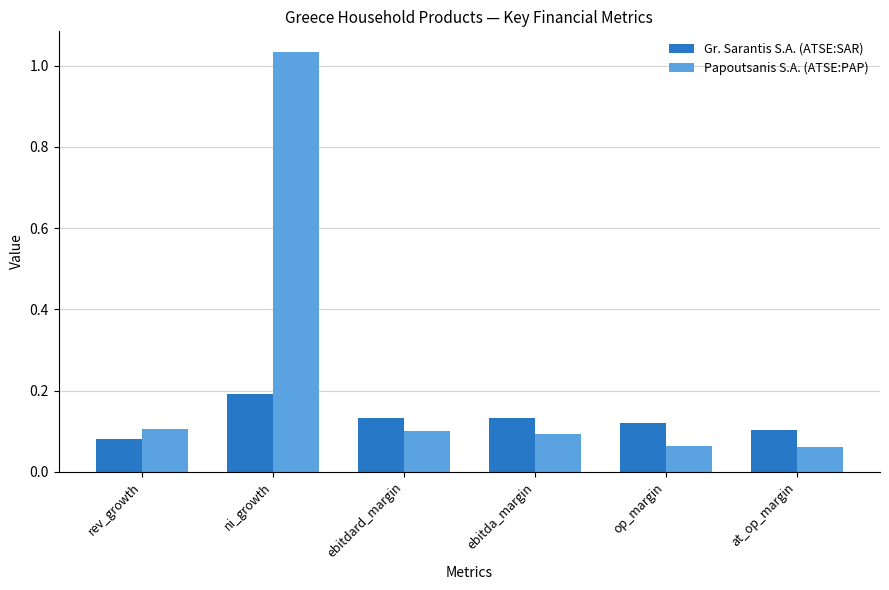

What are all the series names shown in the legend?

Gr. Sarantis S.A. (ATSE:SAR), Papoutsanis S.A. (ATSE:PAP)